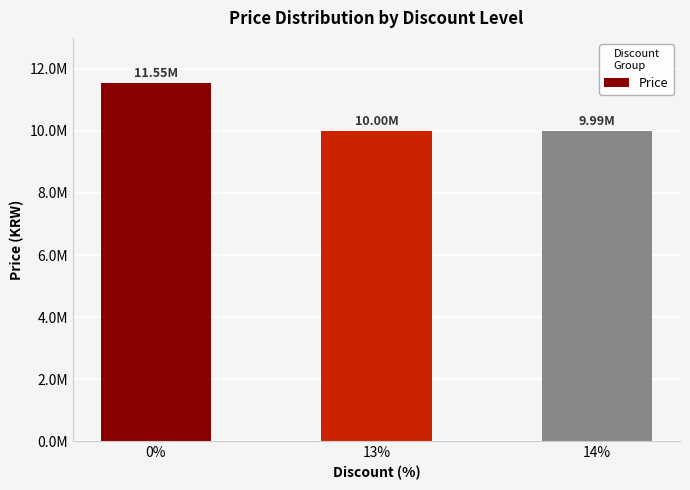

Are the bars horizontal?

No